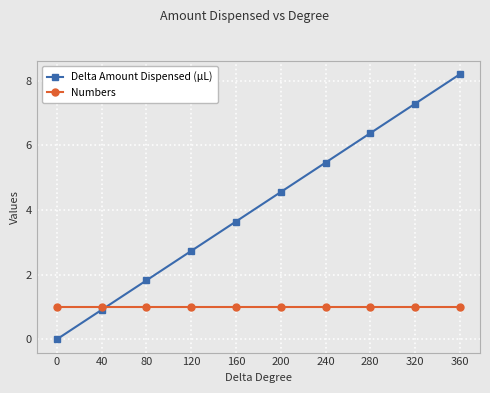

What is the value of the Numbers point at the 4th from the left?

1.0